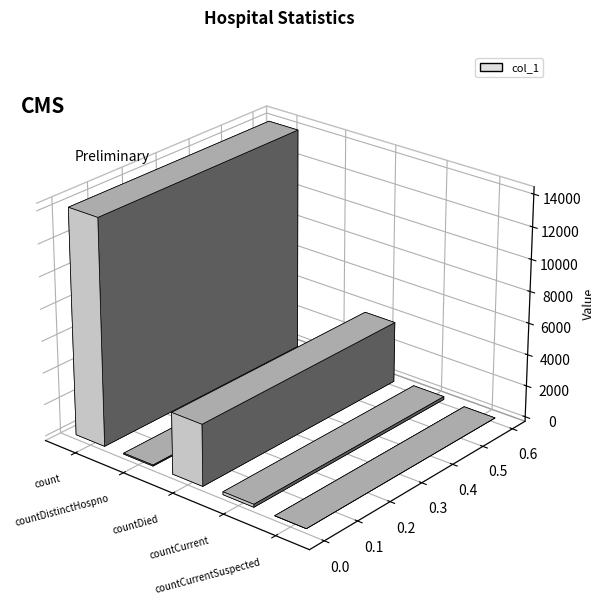

What is the label of the 5th bar from the right?

count